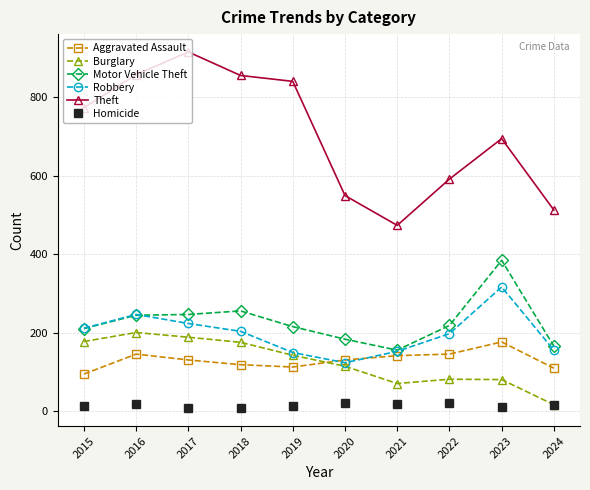

Which series has the widest spread of values?

Theft